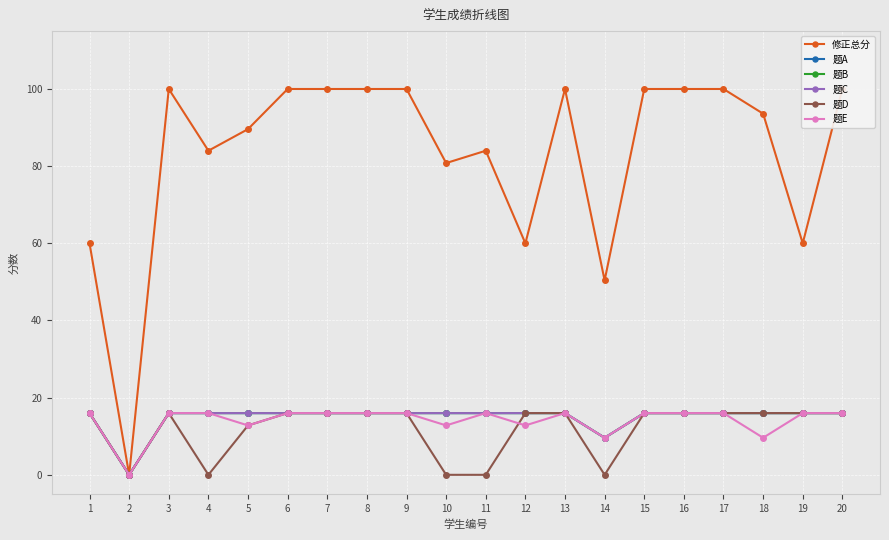

At which label does 题E reach its minimum?

2